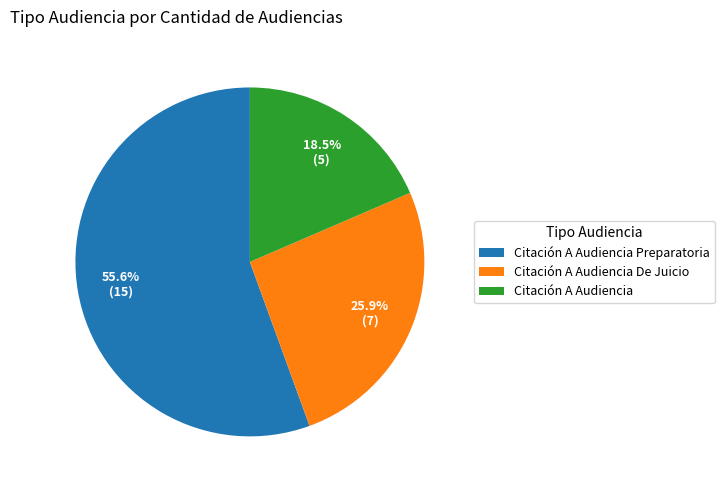

Is it true that Citación A Audiencia De Juicio is 26% of the pie?

True